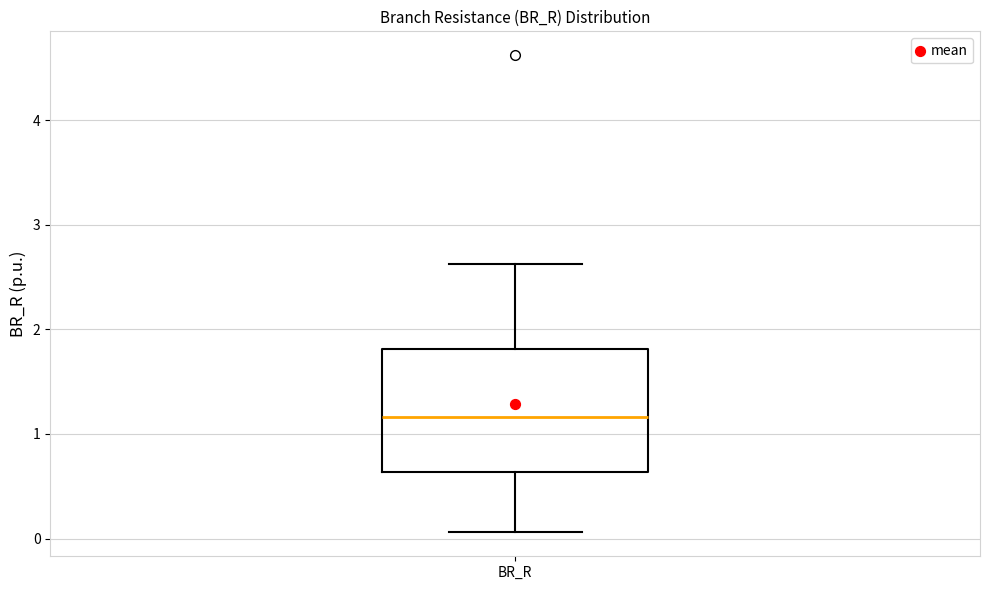

Where is the lower edge of the box for BR_R on the y-axis? The values are not printed on the chart, so give them approximately, as read against the axis.

0.6